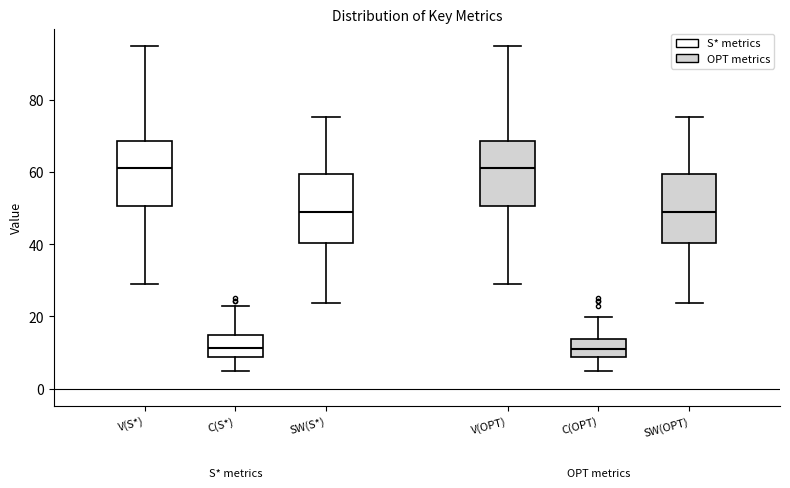

Where is the lower edge of the box for SW(OPT) on the y-axis? The values are not printed on the chart, so give them approximately, as read against the axis.

40